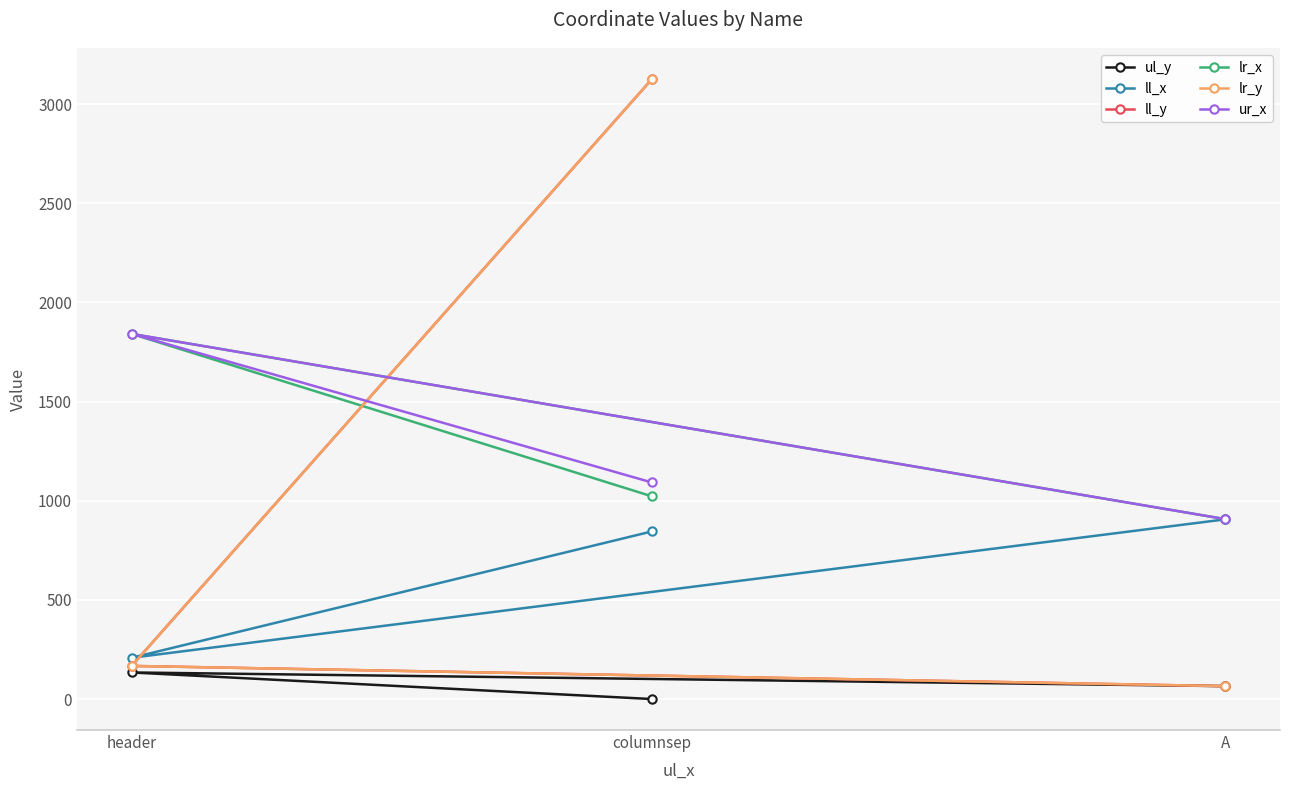

How many data points in ll_x are less than 845?

1